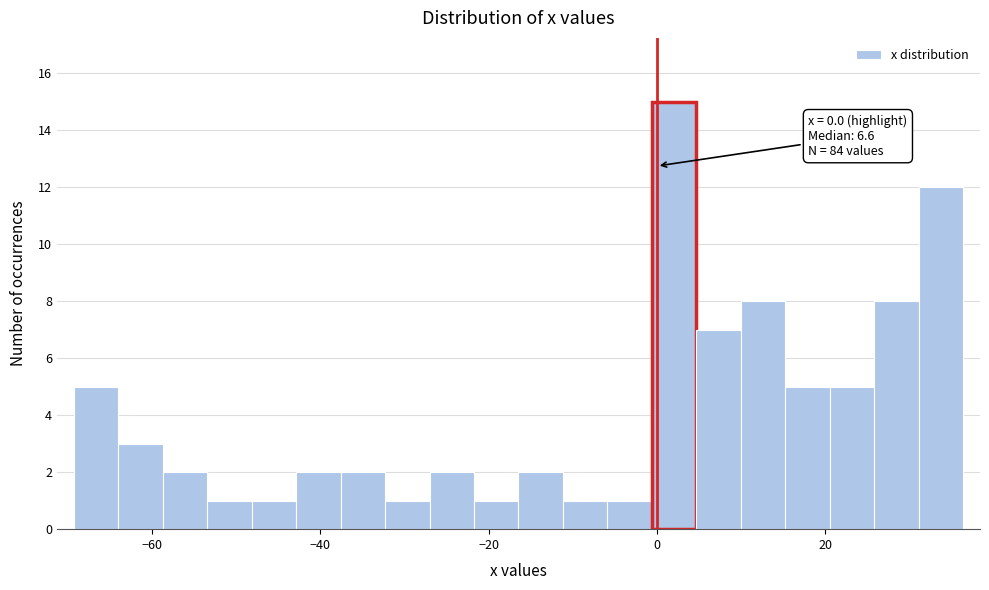

Read against the x-axis, roughly where is the centre of the tallest bar?

2